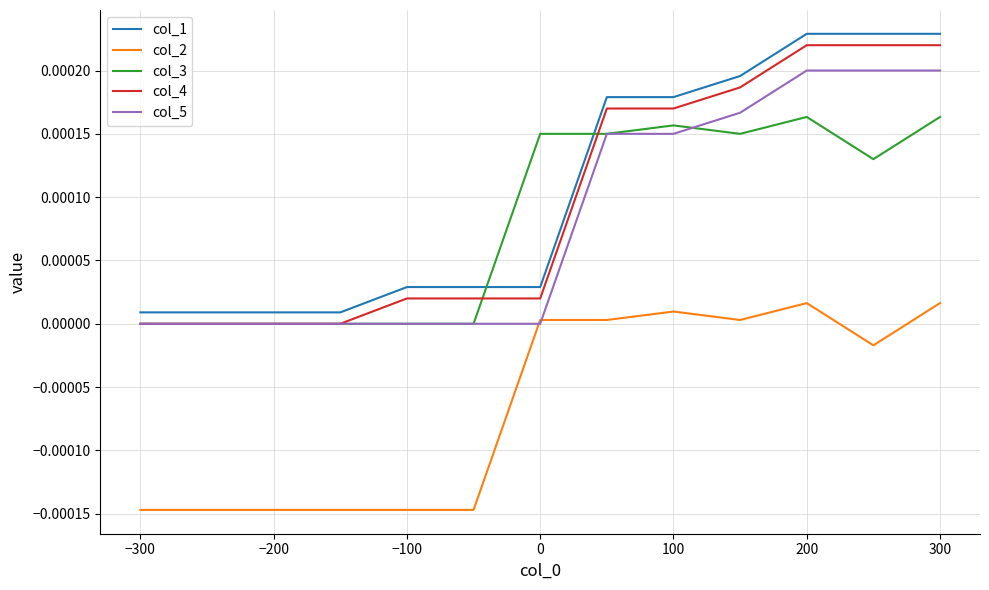

True or false: col_1 and col_5 intersect in this chart.

False